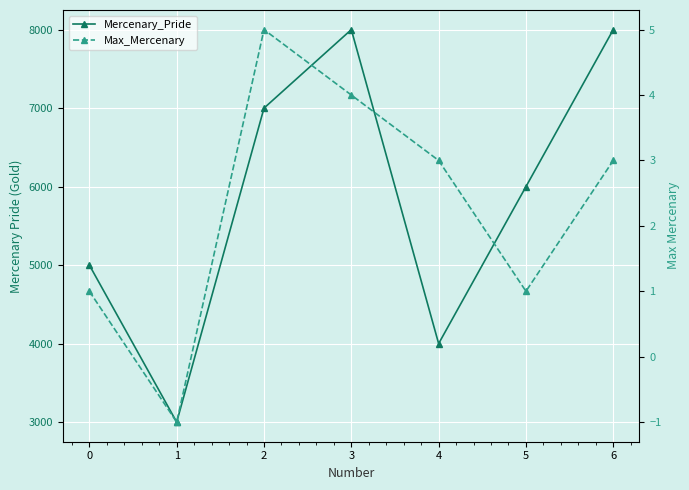

The Max_Mercenary series shows 5 at 4. True or false?

False